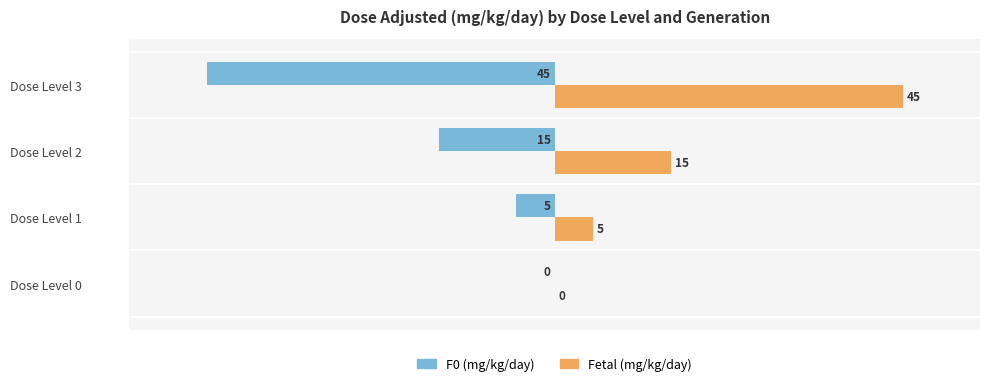

What is the greatest value displayed?

45